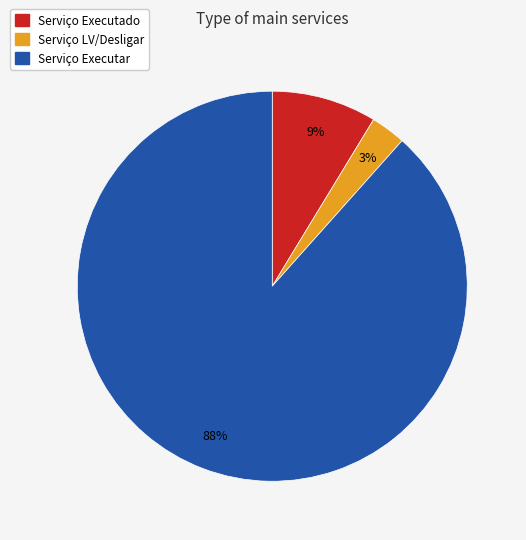

What is the smallest slice in the pie chart?

Serviço LV/Desligar